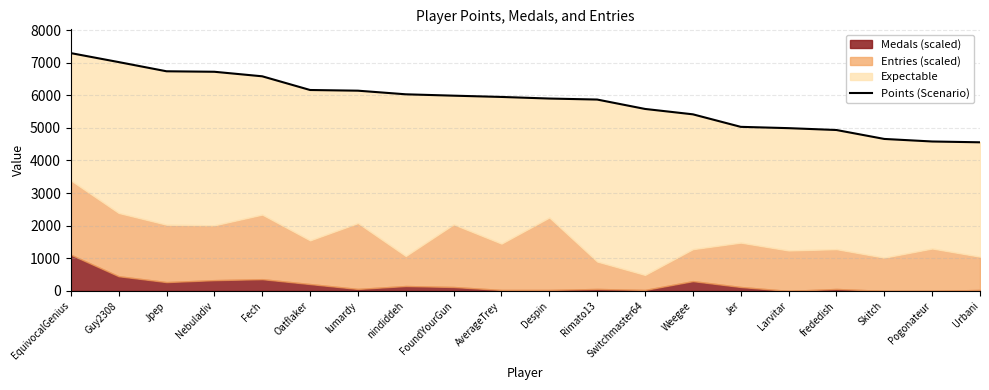

The value at Larvitar is 4991. True or false?

True